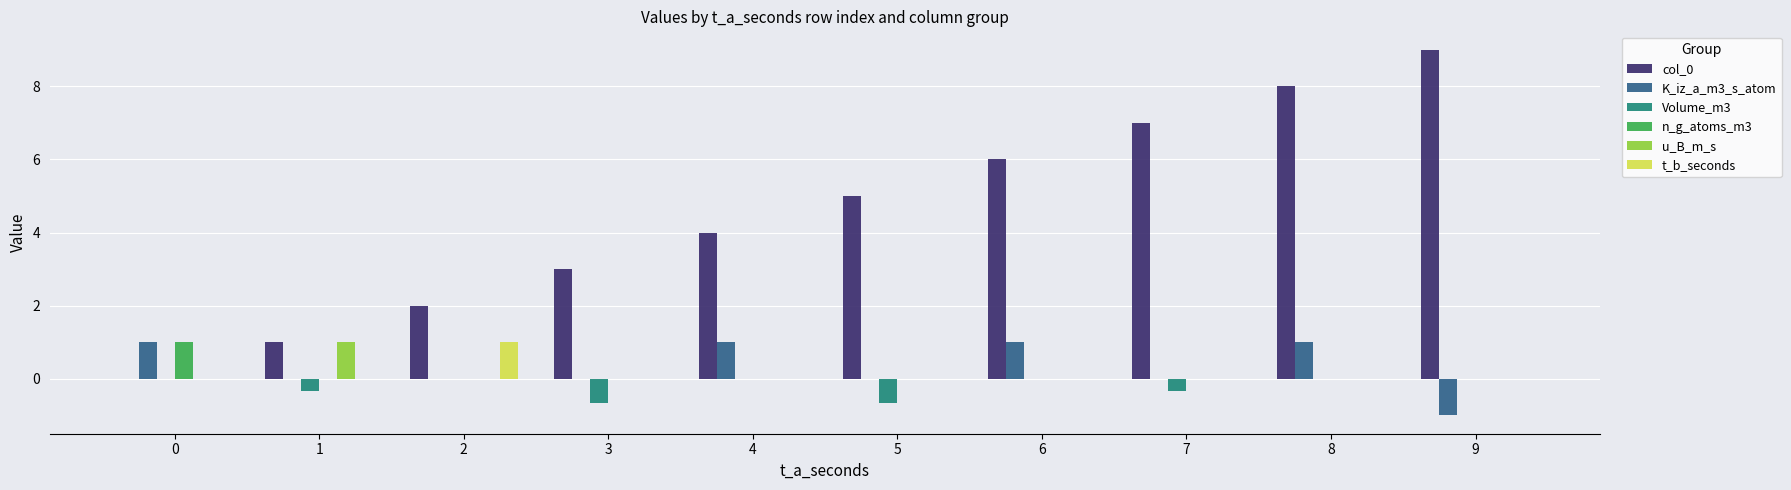

What is the total value across all series at 9?

8.0